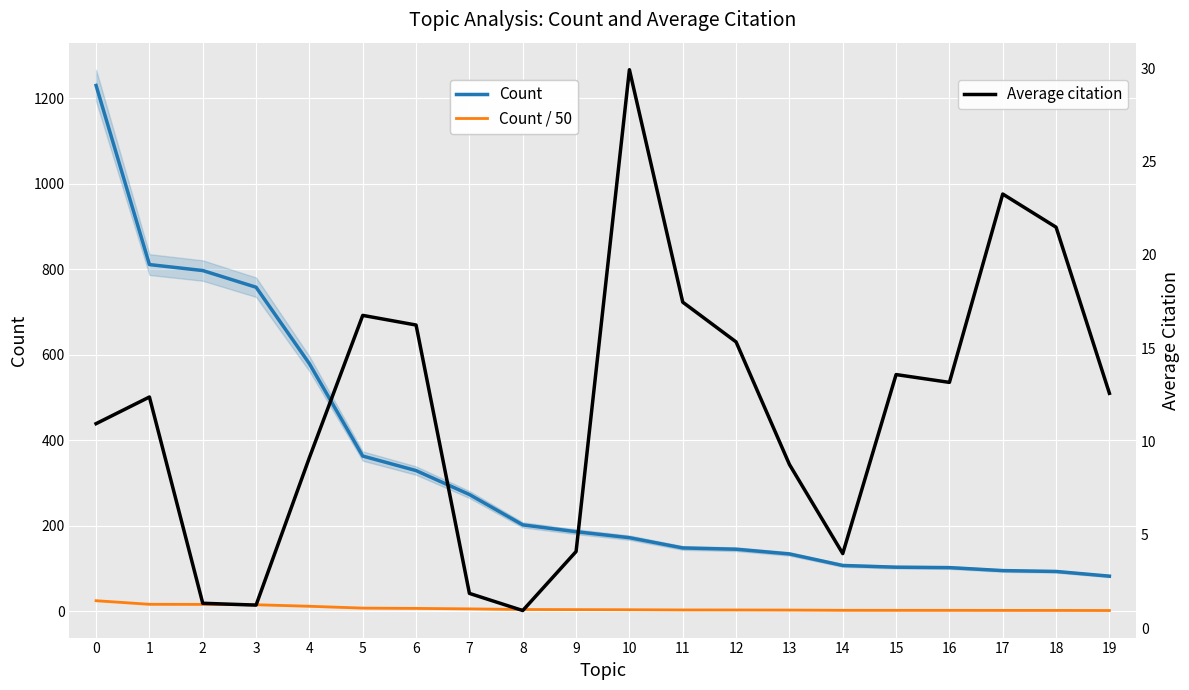

What is the value of the Count point at the 12th from the left?

148.0